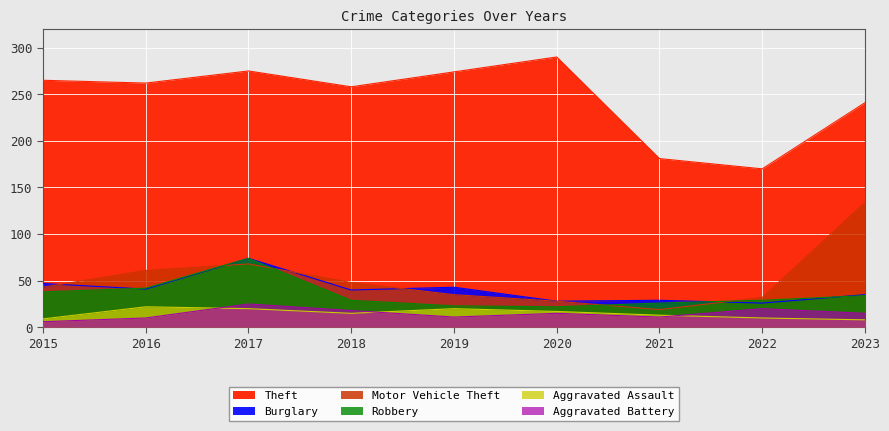

Is the value of Motor Vehicle Theft at 2019 greater than the value of Aggravated Battery at 2015?

Yes